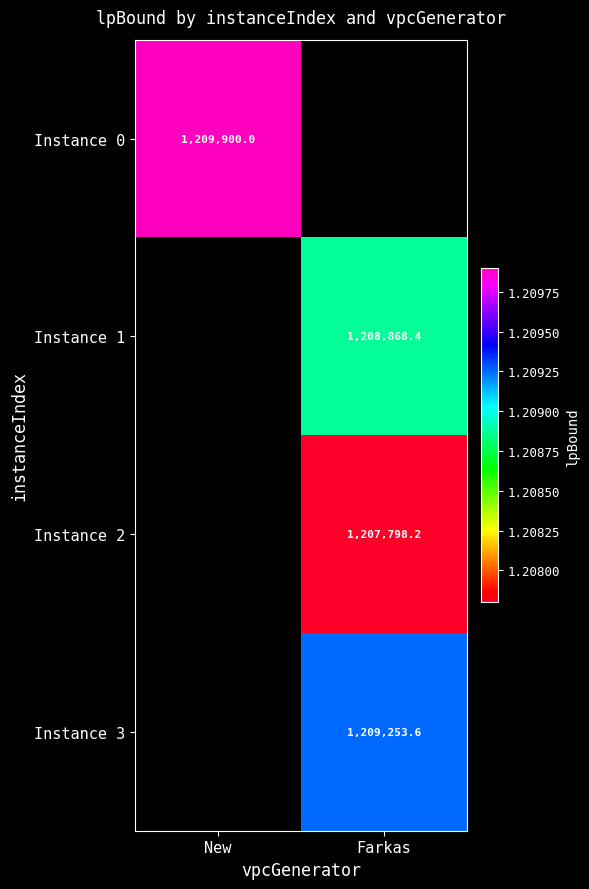

True or false: Instance 0 has a value of 1209900.0 at New.

True